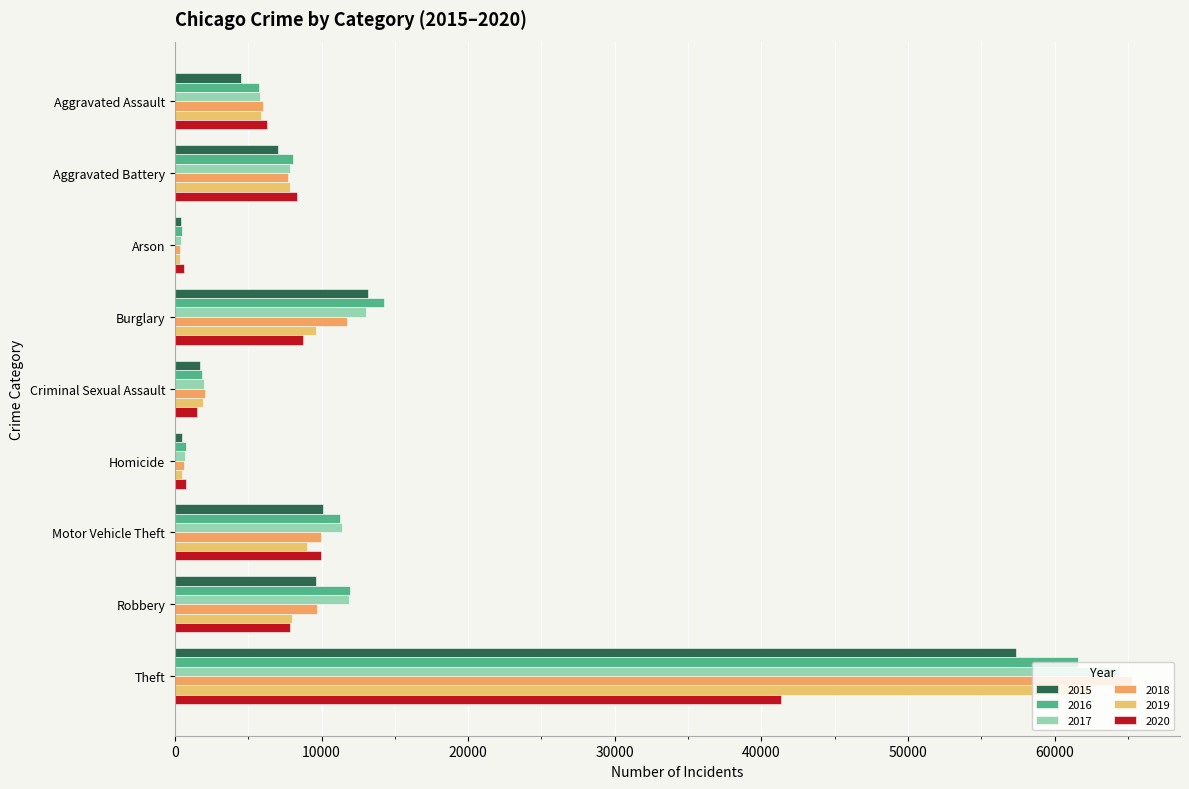

The 2020 series shows 2777 at Aggravated Battery. True or false?

False